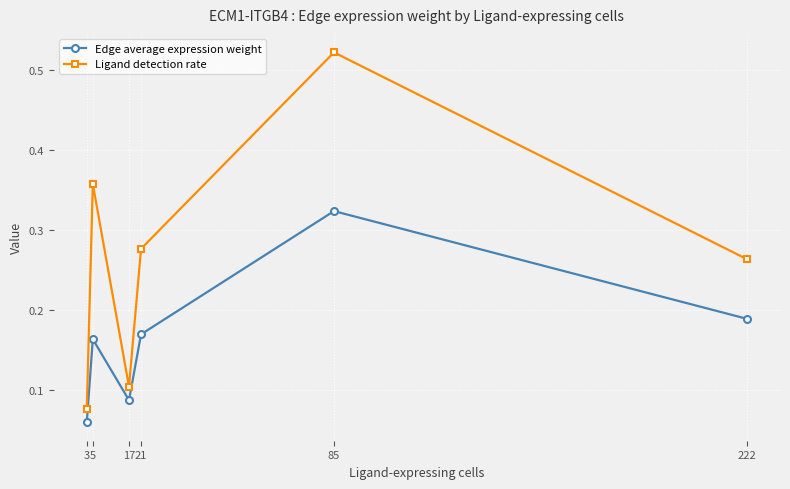

At which category does Ligand detection rate reach its first local valley?

17